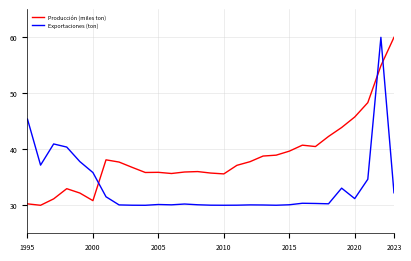

In Producción (miles ton), how many points are higher than both neighbors (excluding endpoints)?

5